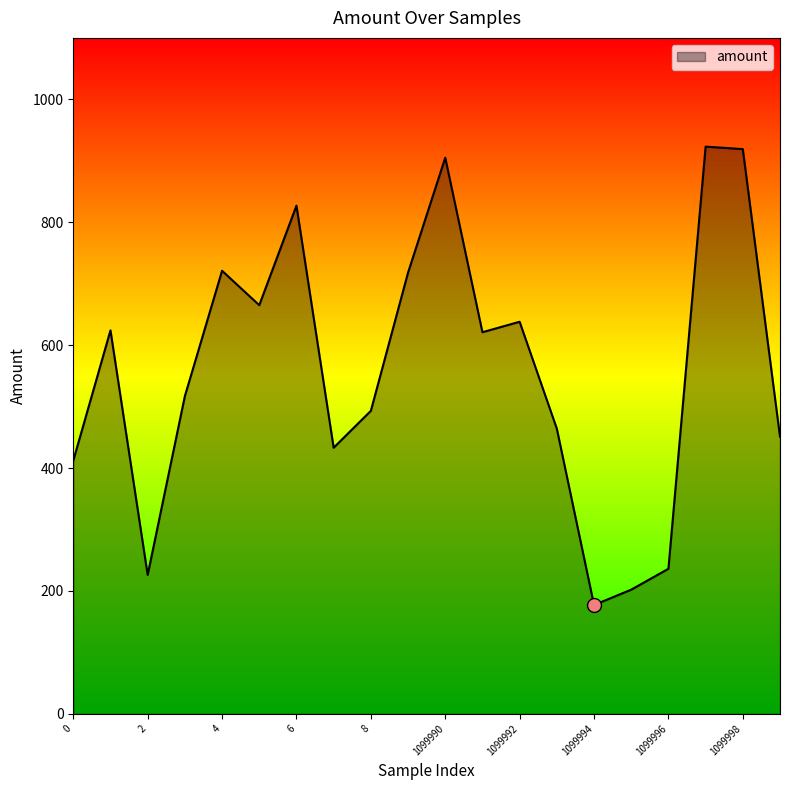

What is the minimum value shown in the chart?

177